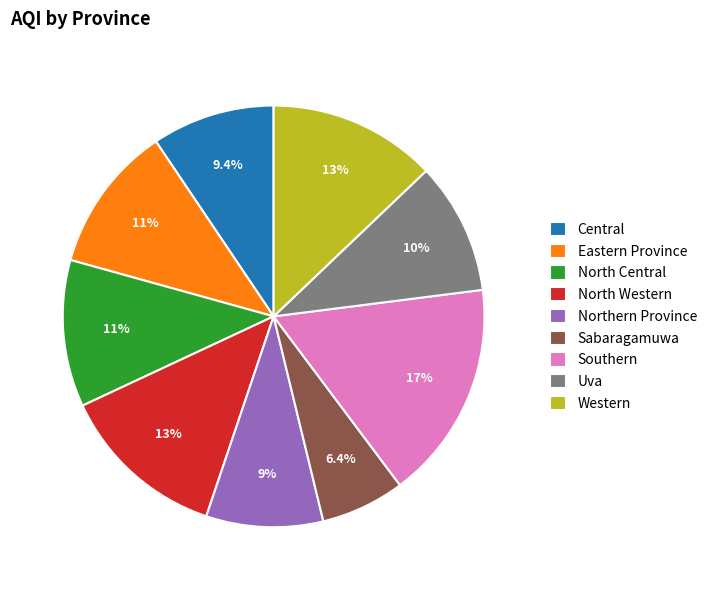

True or false: Western accounts for 13% of the total.

True